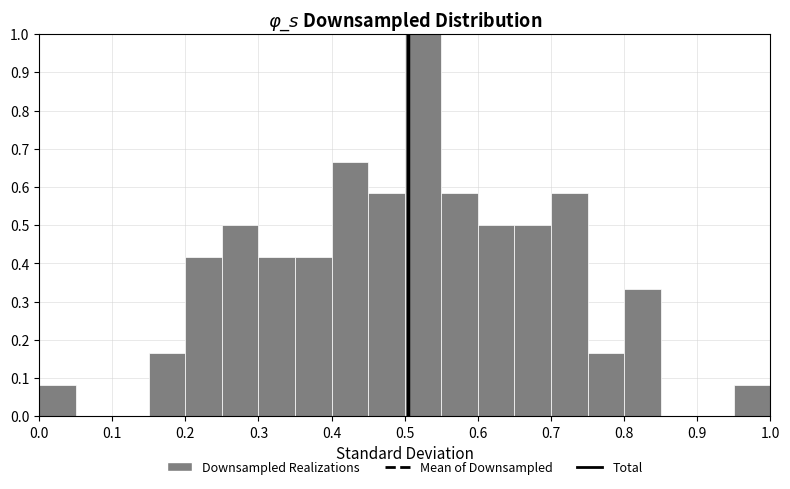

What is the height of the bar covering 0.65 to 0.70 on the x-axis? The values are not printed on the chart, so give them approximately, as read against the axis.

0.50